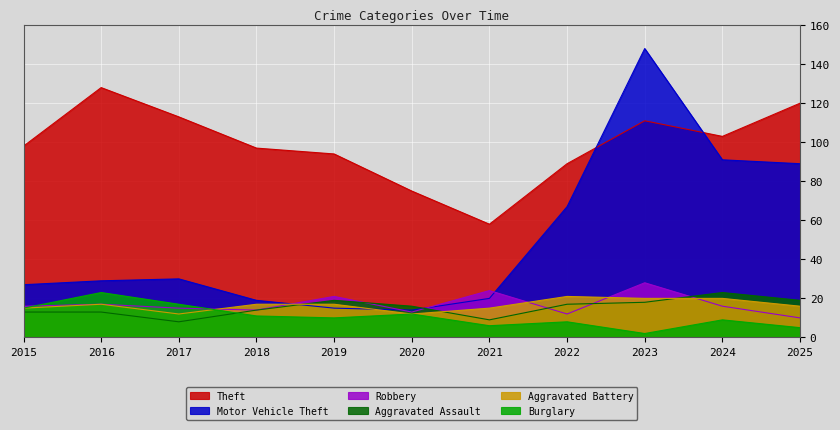

What is the minimum value shown in the chart?

2